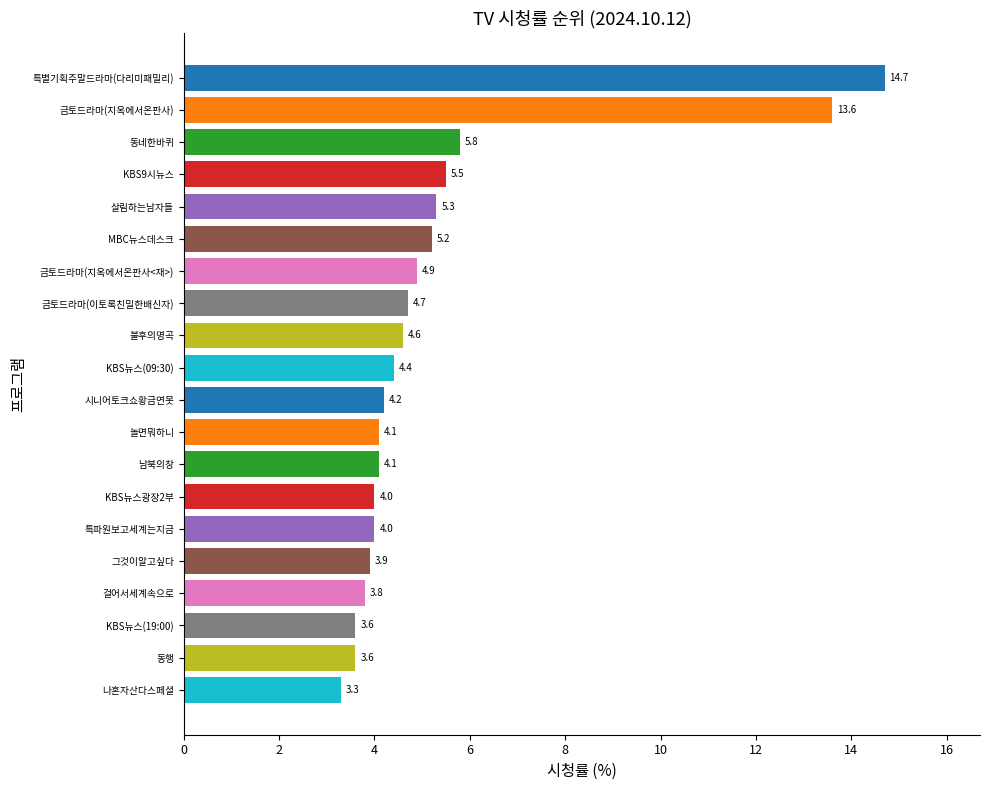

What value does the data have at 불후의명곡?

4.6